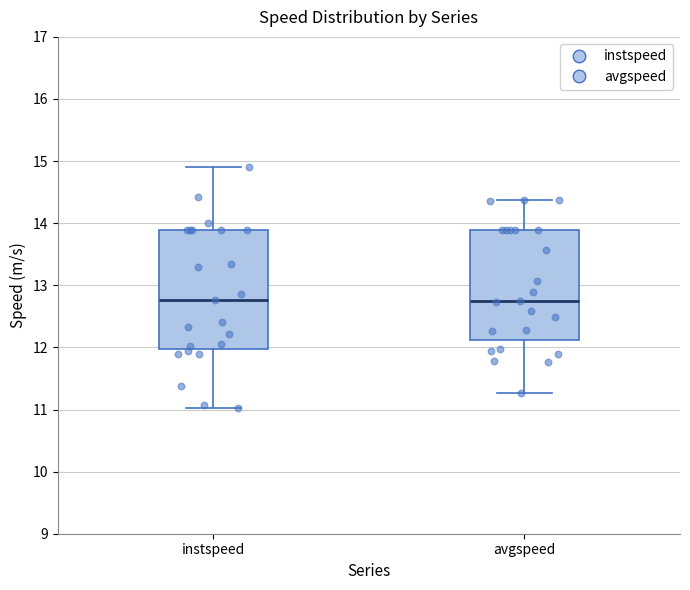

Reading left to right, transcribe this box plot: for each box, give where its median line is, the range the box spans, and where its two whiskers end, as read against the y-axis. The values are not printed on the chart, so give them approximately, as read against the axis.

instspeed: median 12.8, box 12.0 to 13.9, whiskers 11.0 to 14.9
avgspeed: median 12.8, box 12.1 to 13.9, whiskers 11.3 to 14.4